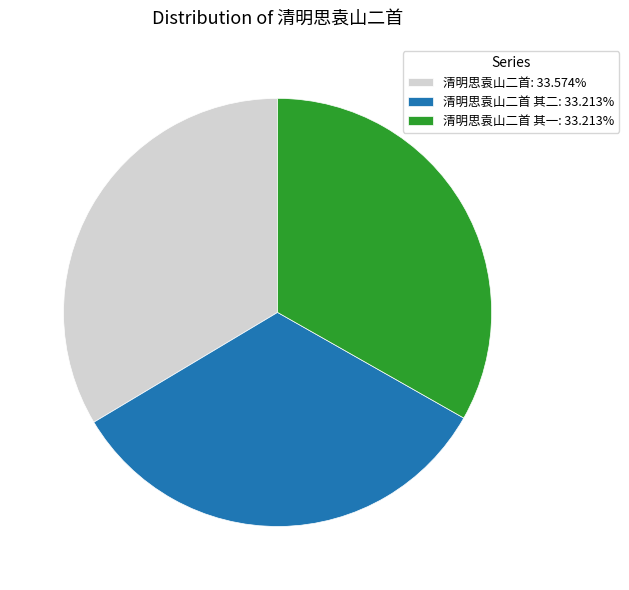

Count the number of slices in the pie.

3